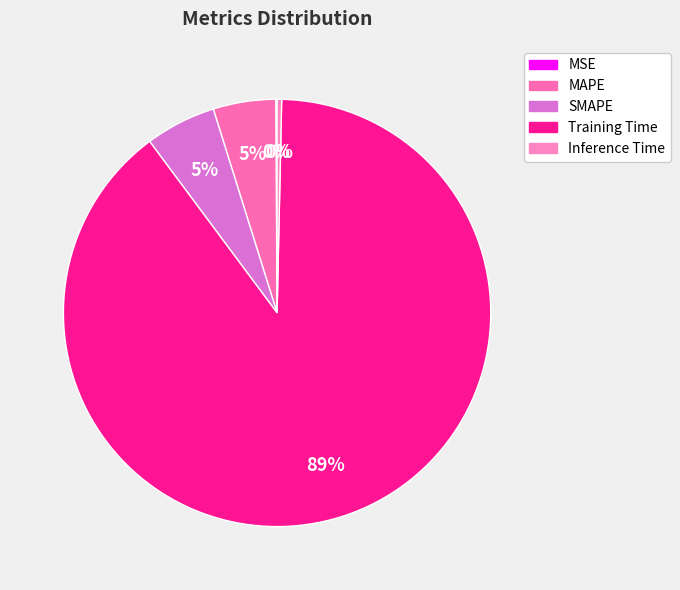

Approximately how many times larger is the value at SMAPE compared to Training Time?

0.1